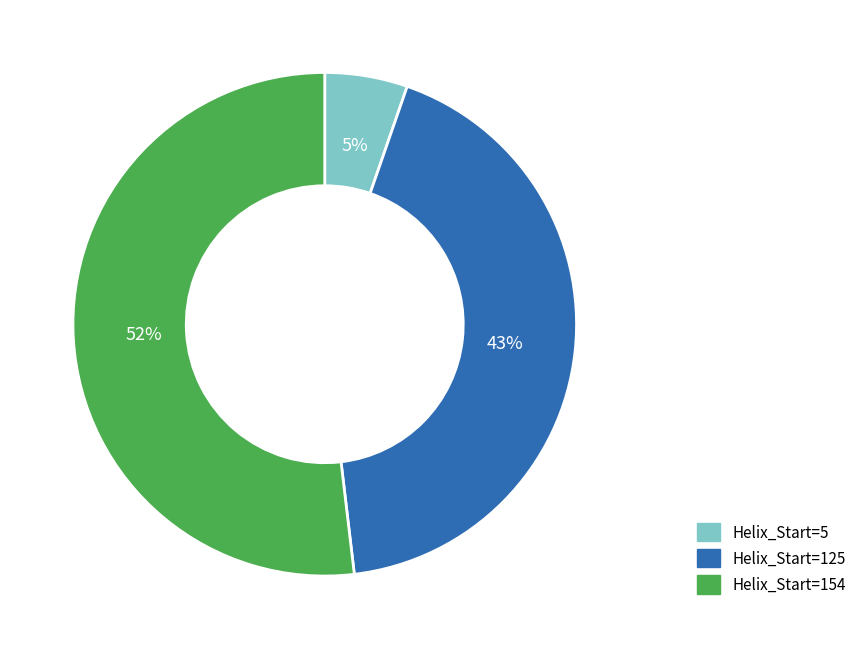

Combined, do Helix_Start=154 and Helix_Start=125 account for over 50%?

Yes